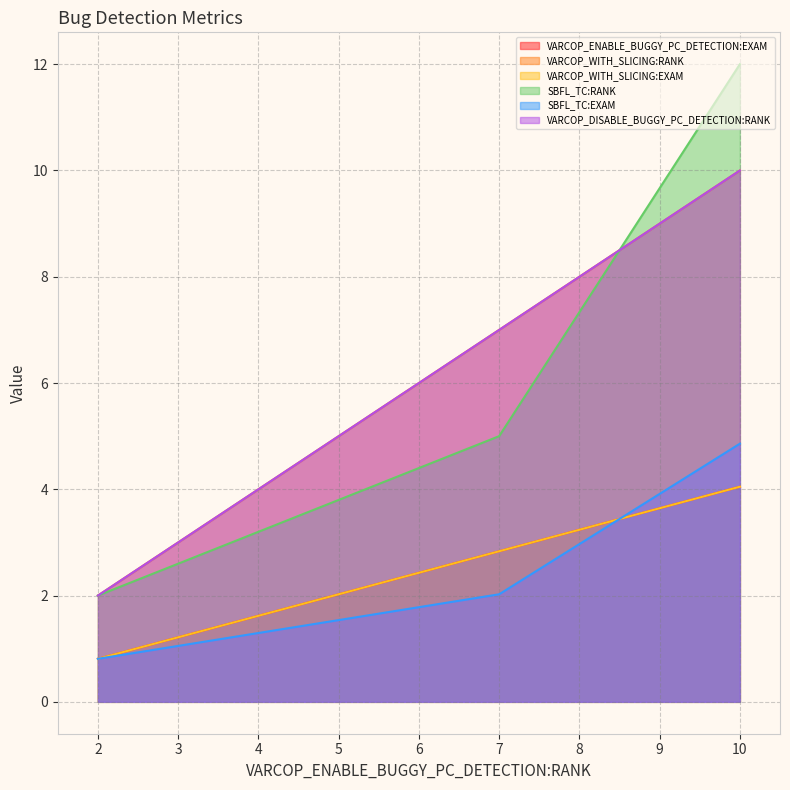

At which label does VARCOP_ENABLE_BUGGY_PC_DETECTION:EXAM reach its minimum?

2